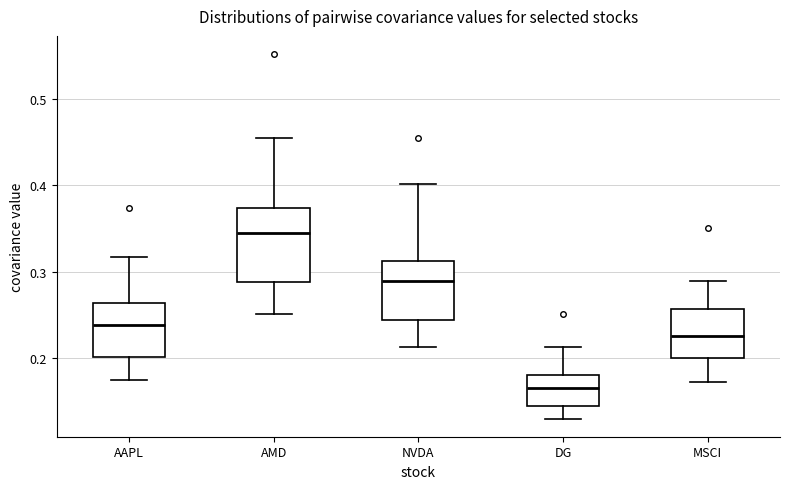

Reading left to right, transcribe this box plot: for each box, give where its median line is, the range the box spans, and where its two whiskers end, as read against the y-axis. The values are not printed on the chart, so give them approximately, as read against the axis.

AAPL: median 0.24, box 0.20 to 0.26, whiskers 0.18 to 0.32
AMD: median 0.34, box 0.29 to 0.37, whiskers 0.25 to 0.46
NVDA: median 0.29, box 0.24 to 0.31, whiskers 0.21 to 0.40
DG: median 0.17, box 0.15 to 0.18, whiskers 0.13 to 0.21
MSCI: median 0.23, box 0.20 to 0.26, whiskers 0.17 to 0.29